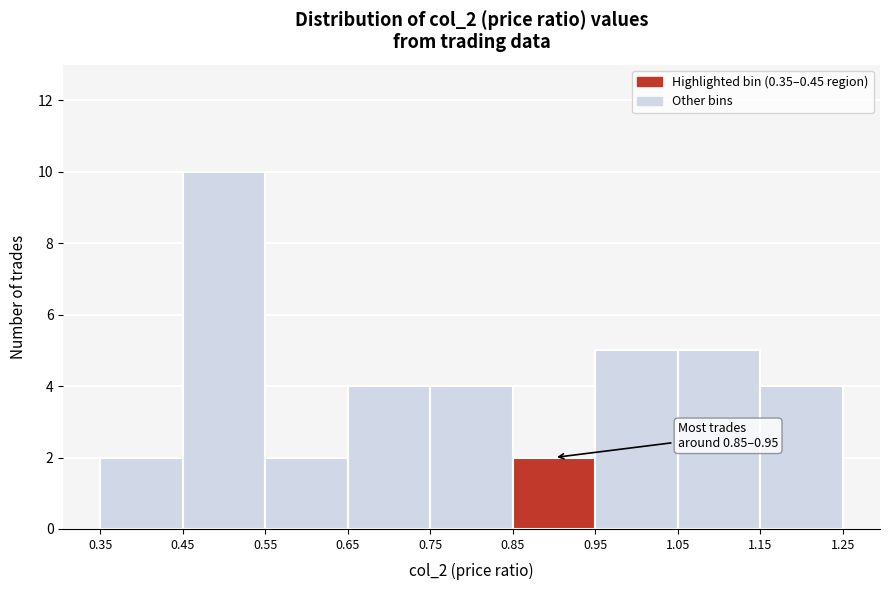

Over which range of the x-axis is the bar tallest?

0.45 to 0.55